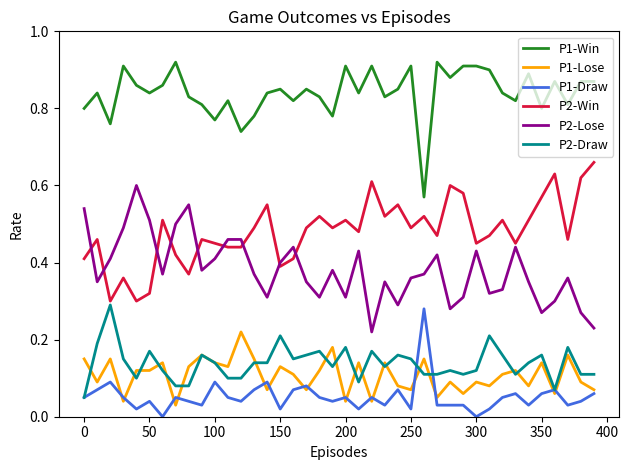

True or false: P1-Win and P1-Lose intersect in this chart.

False